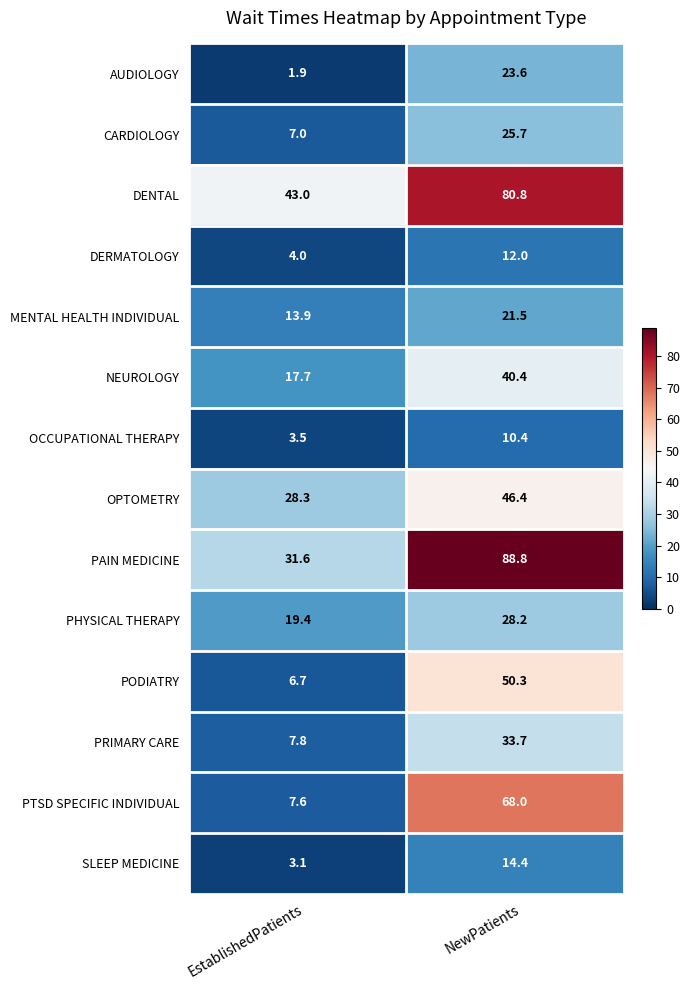

What is the difference between the maximum and minimum values in the SLEEP MEDICINE series?

11.3